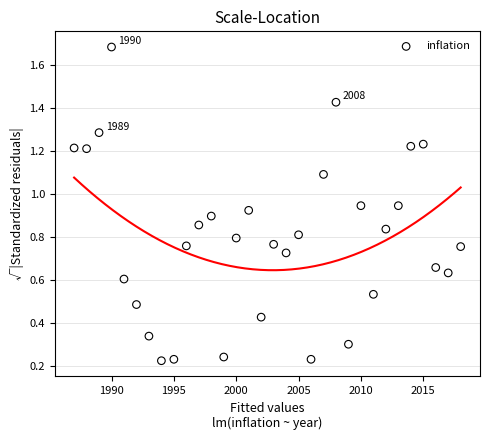

What is the range of X values (max minus min)?

31.0